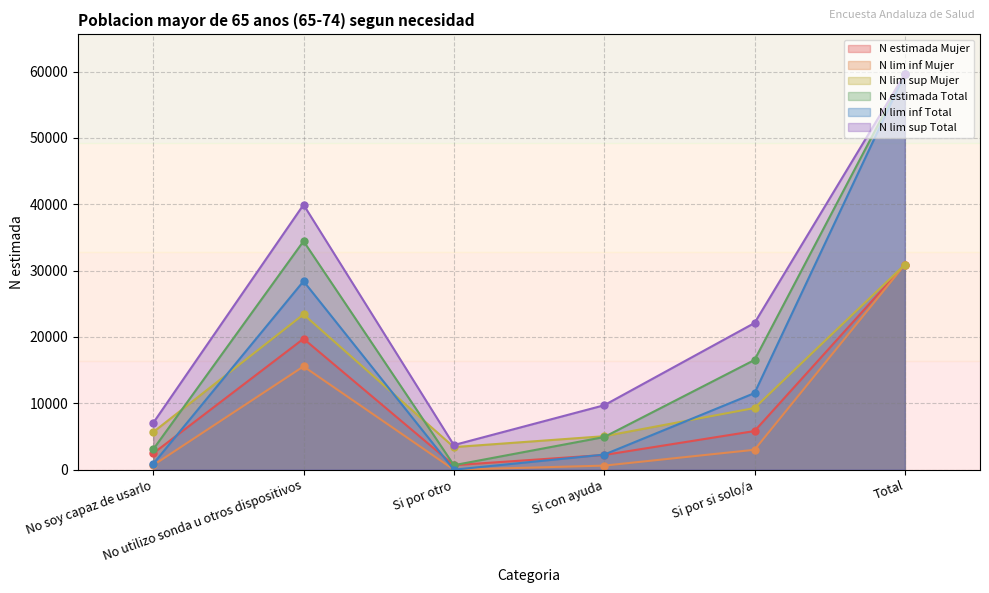

Which series has the largest total across all categories?

N lim sup Total